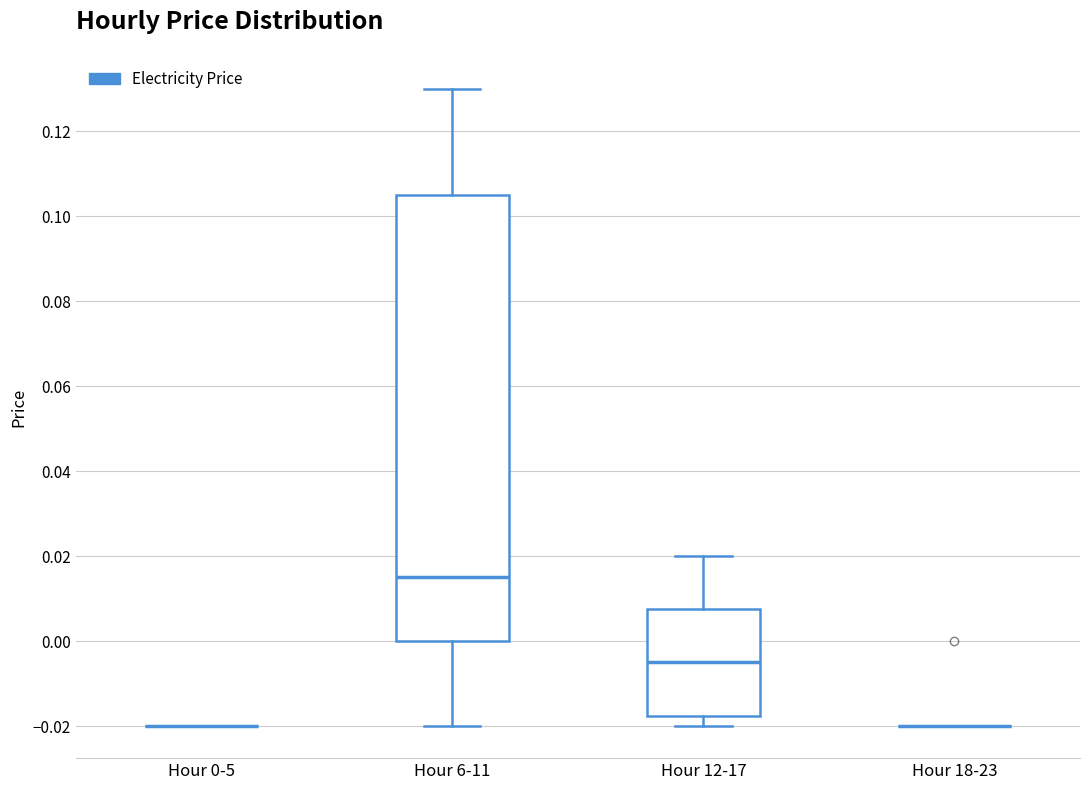

Reading left to right, transcribe this box plot: for each box, give where its median line is, the range the box spans, and where its two whiskers end, as read against the y-axis. The values are not printed on the chart, so give them approximately, as read against the axis.

Hour 0-5: box collapsed to a line at -0.020, whiskers -0.020 to -0.020
Hour 6-11: median 0.016, box 0.000 to 0.106, whiskers -0.020 to 0.130
Hour 12-17: median -0.004, box -0.018 to 0.008, whiskers -0.020 to 0.020
Hour 18-23: box collapsed to a line at -0.020, whiskers -0.020 to -0.020